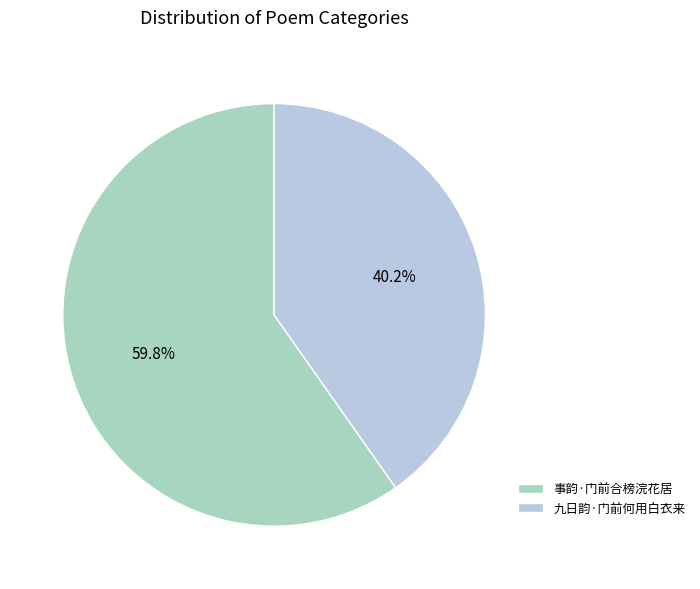

Which slice represents more than half of the pie?

事韵·门前合榜浣花居